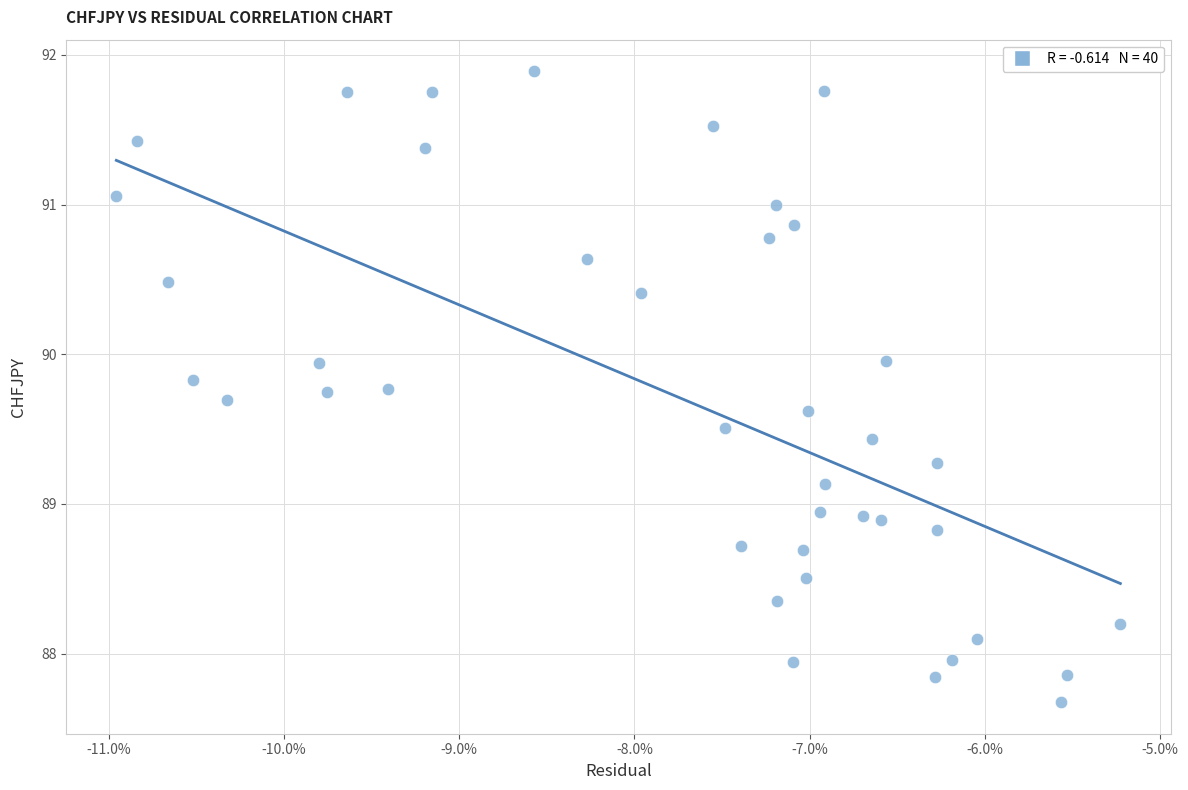

What is the range of Y values (max minus min)?

4.2